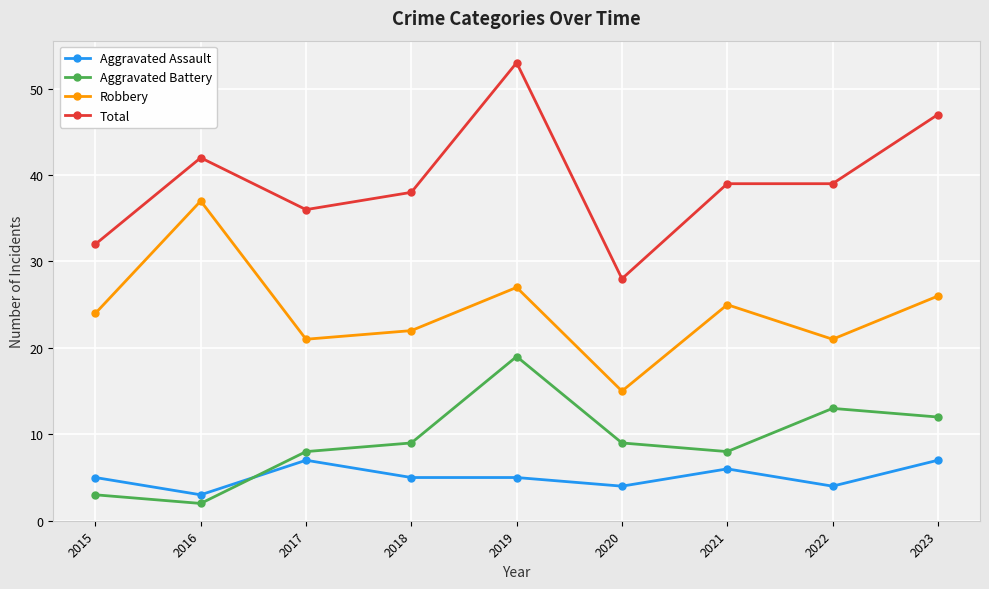

At how many categories does at least one series exceed 29?

8